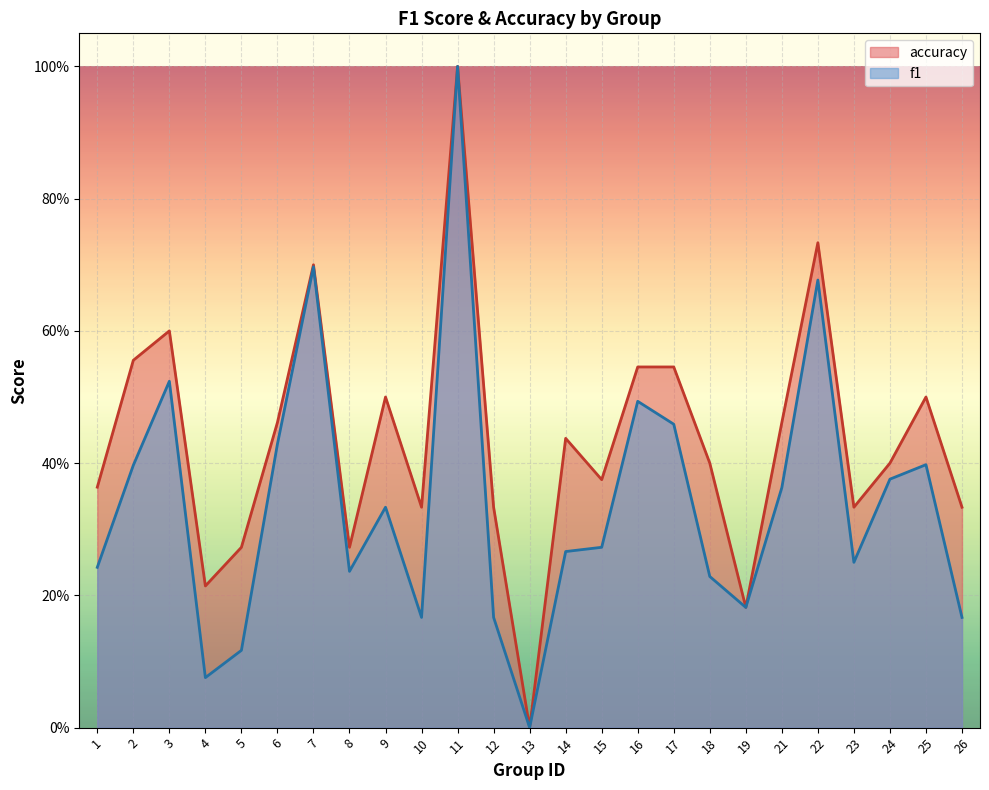

Where is accuracy nearest to the value 0?

13